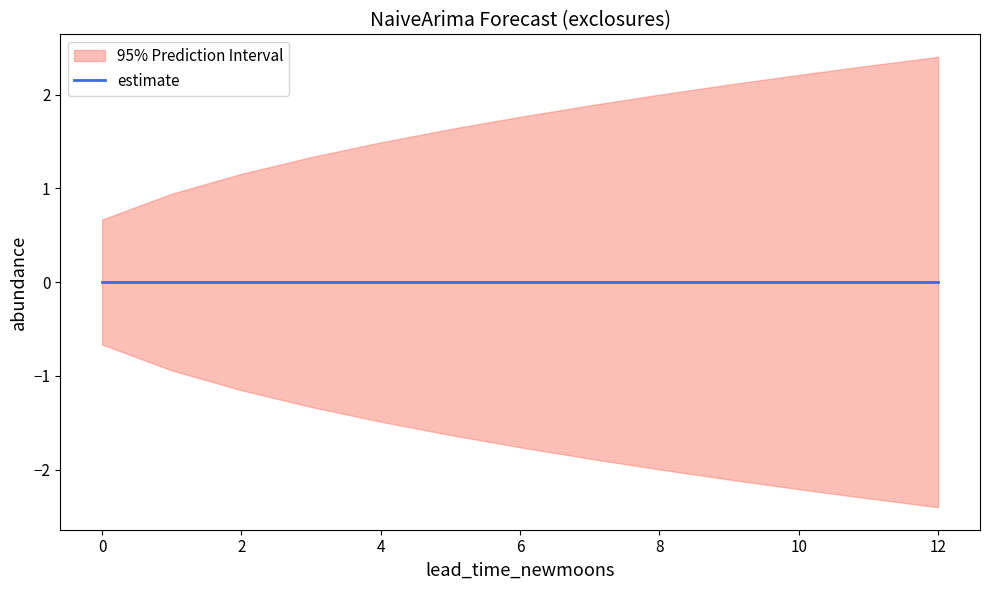

True or false: lower_pi and estimate intersect in this chart.

False